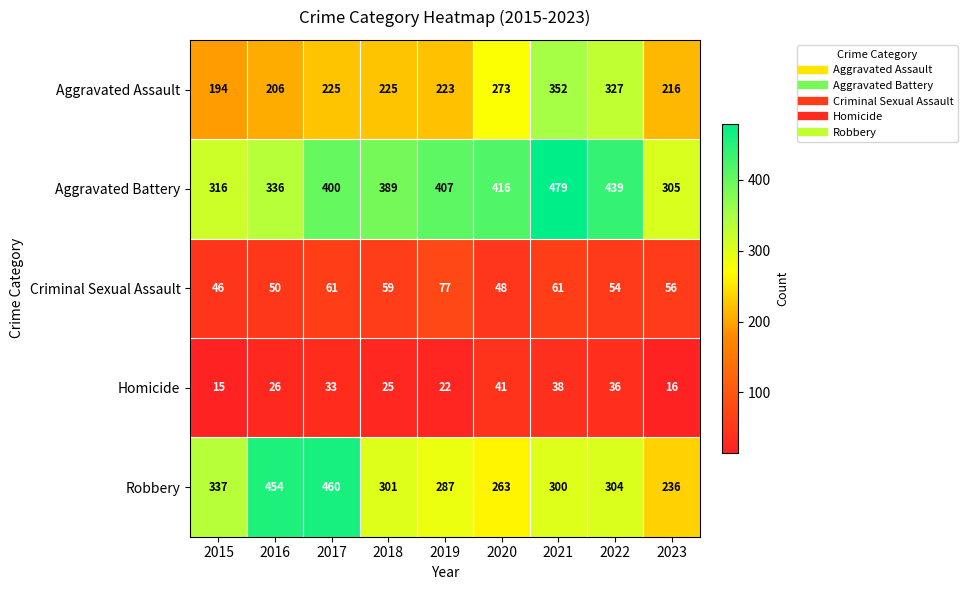

Rank the series by their maximum value, from lowest to highest.

Homicide, Criminal Sexual Assault, Aggravated Assault, Robbery, Aggravated Battery